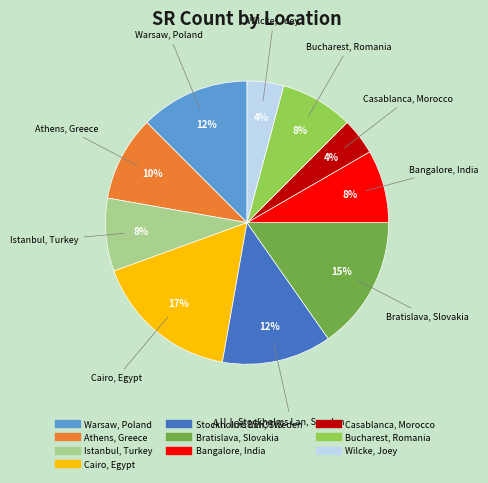

To the nearest percent, what portion does Istanbul, Turkey represent?

8%